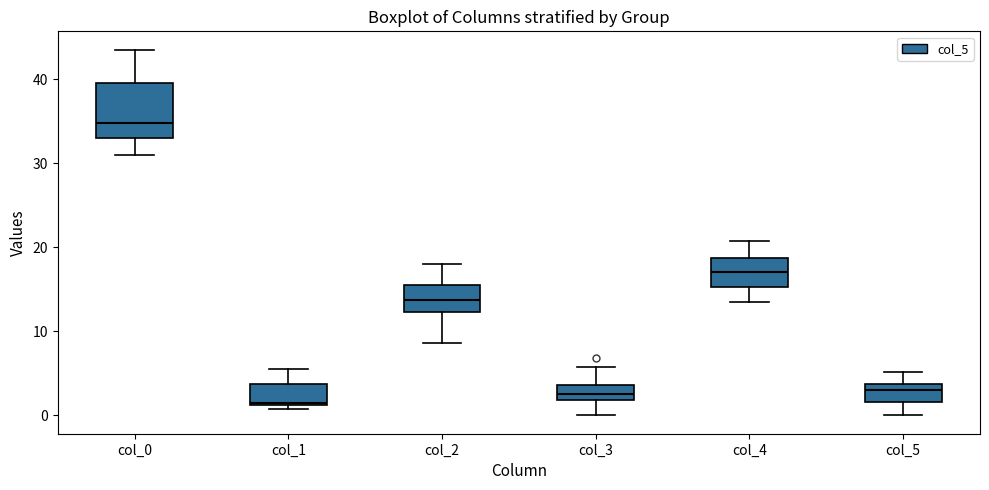

Comparing the boxes themselves (not the whiskers), which one is the tallest?

col_0